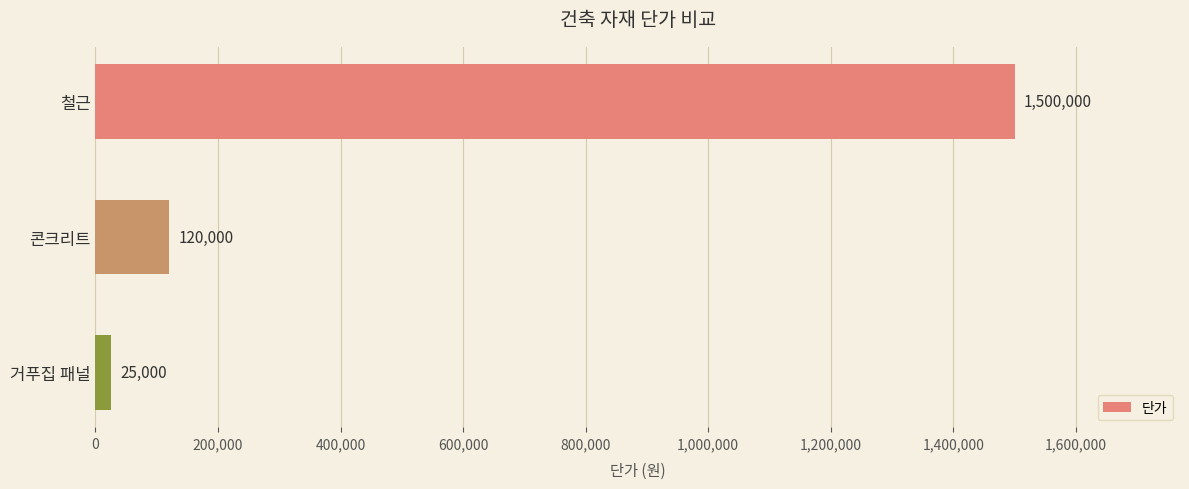

Read the value at 거푸집 패널.

25000